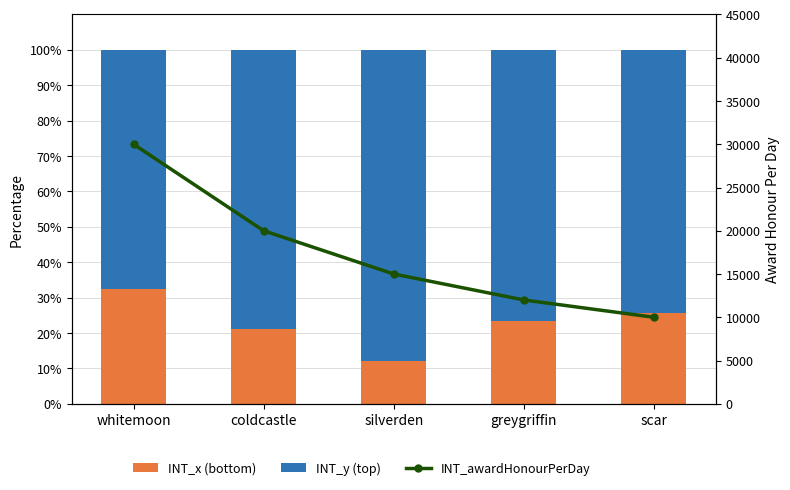

What is the sum of all INT_x (bottom) values?

114.6